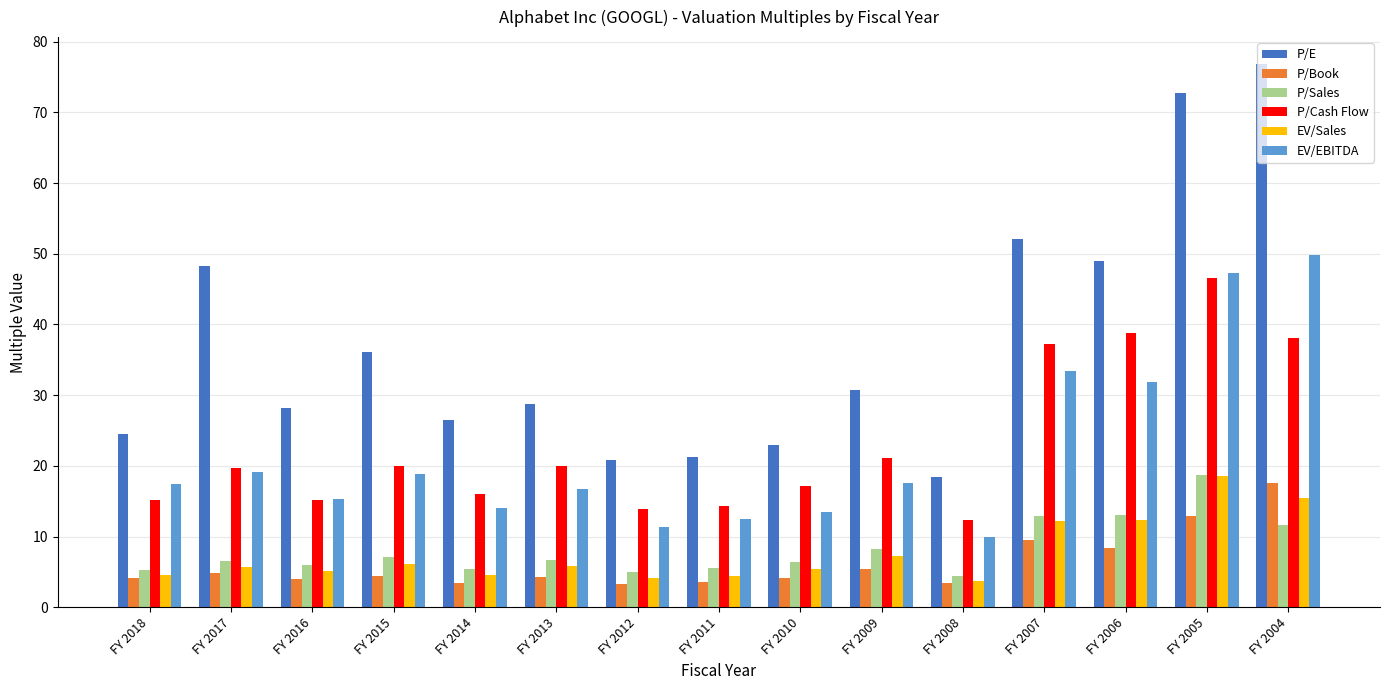

What is the spread (max minus min) of values at FY 2017?

43.5